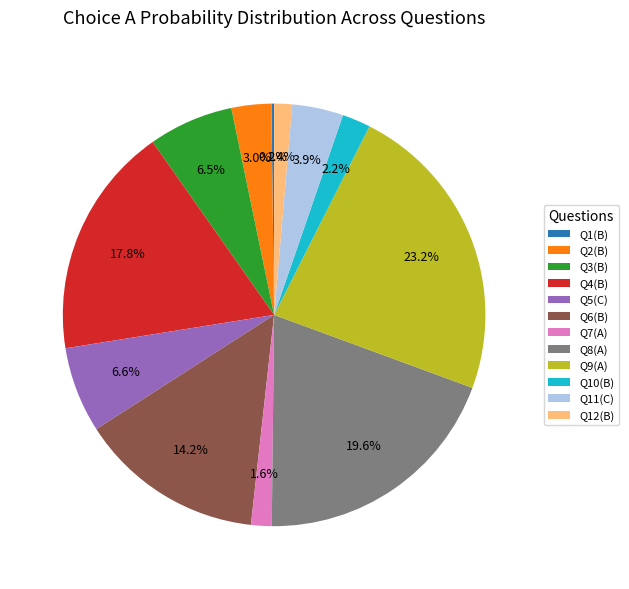

Does Q10(B) account for over 50% of the chart?

No